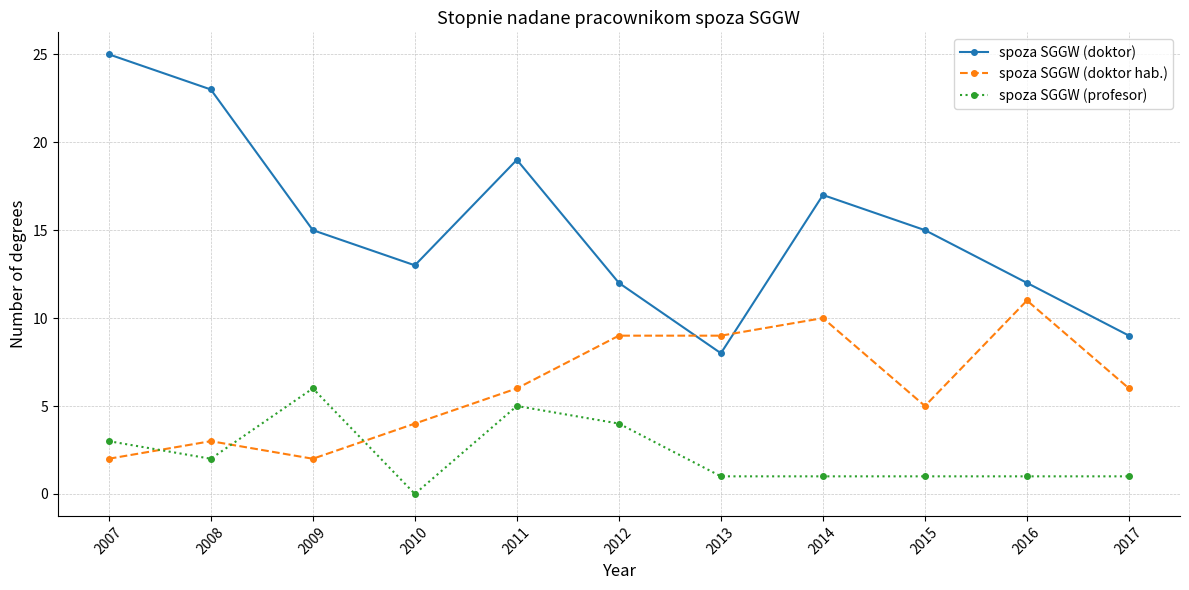

What is the total value across all series at 2016?

24